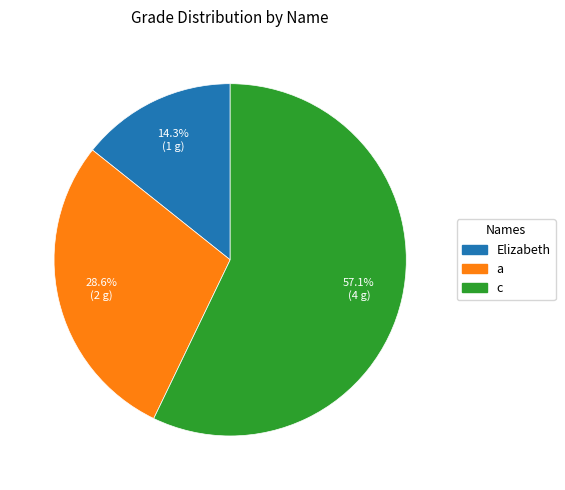

How many slices are in this pie chart?

3